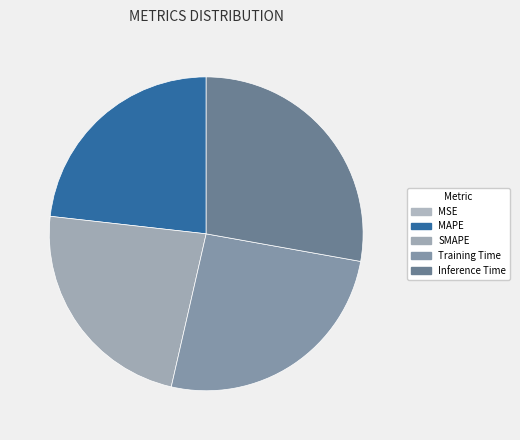

Is it true that Training Time is 32% of the pie?

False